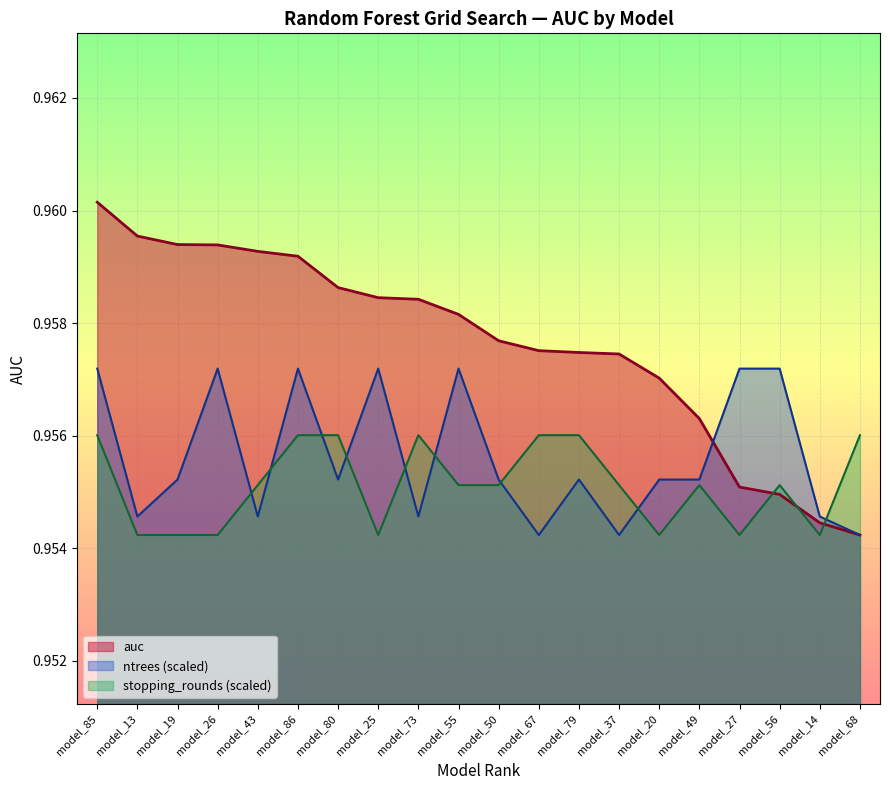

Which label corresponds to the largest value in the chart?

model_85